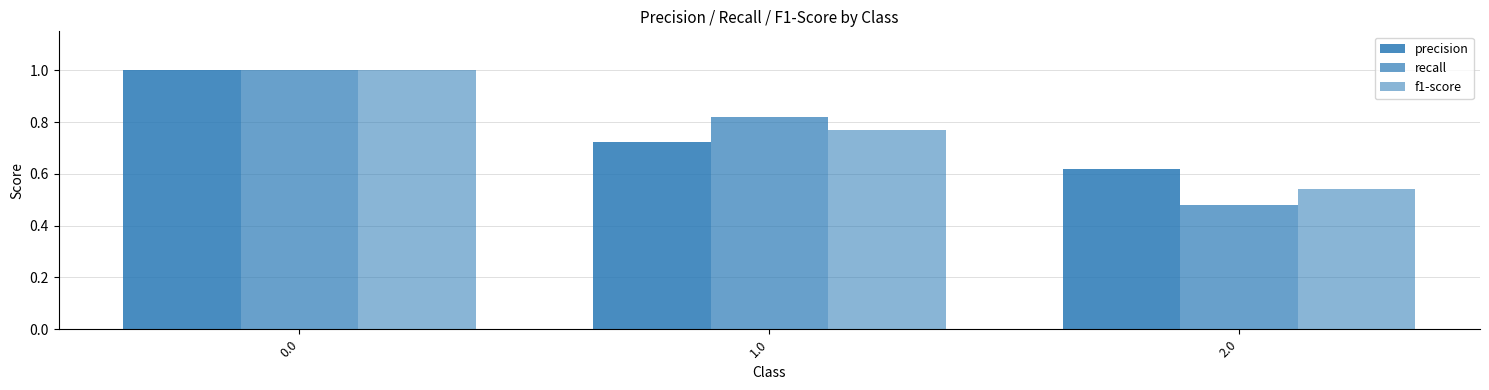

What is the average value of the f1-score series?

0.8